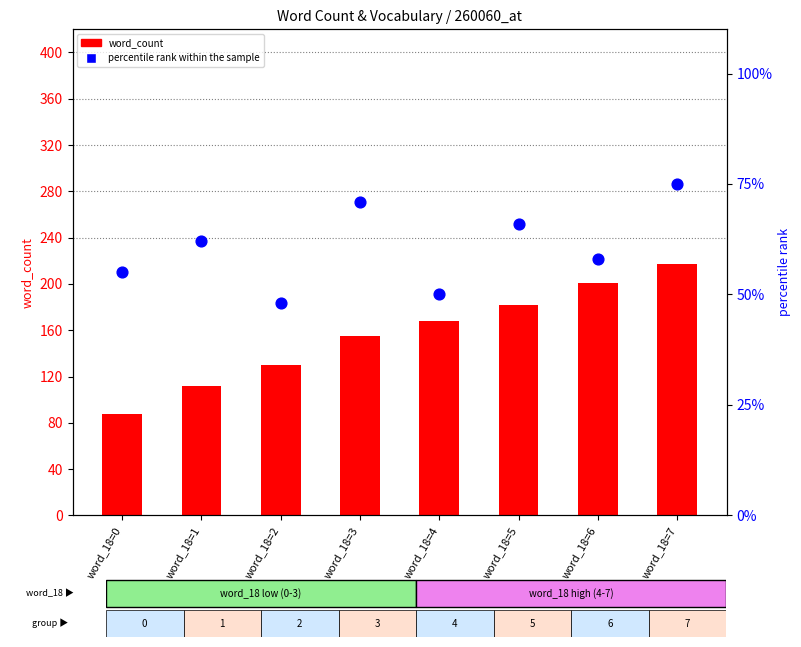

Which series reaches the maximum Y coordinate?

word_count